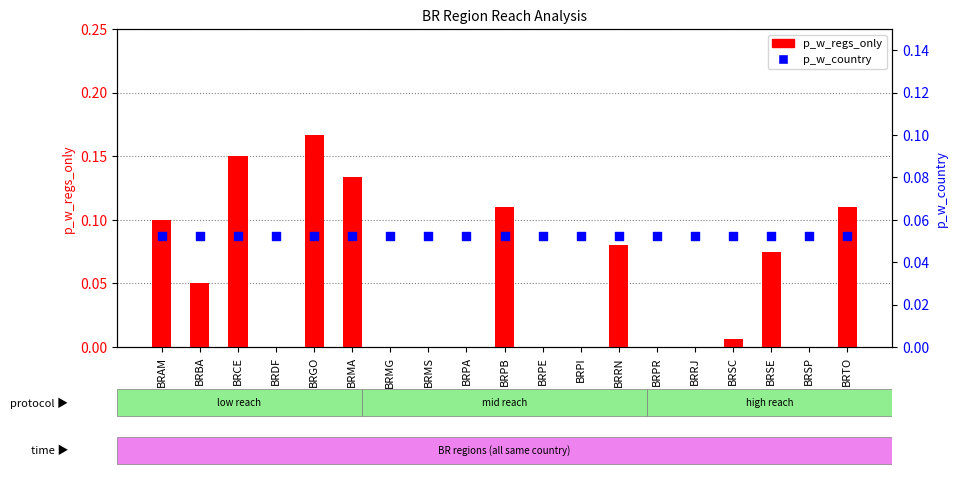

What is the total value across all series at BRRJ?

0.1